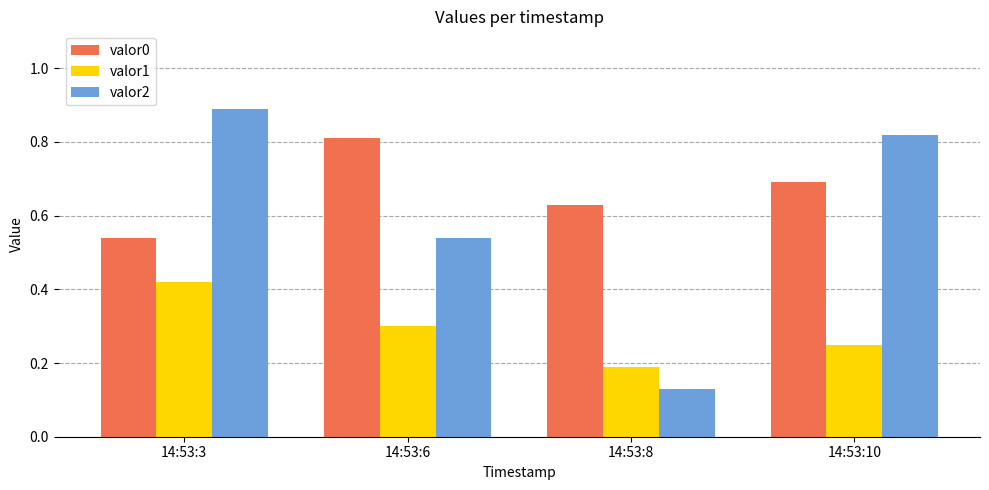

At which label is valor0 closest to 0?

14:53:3